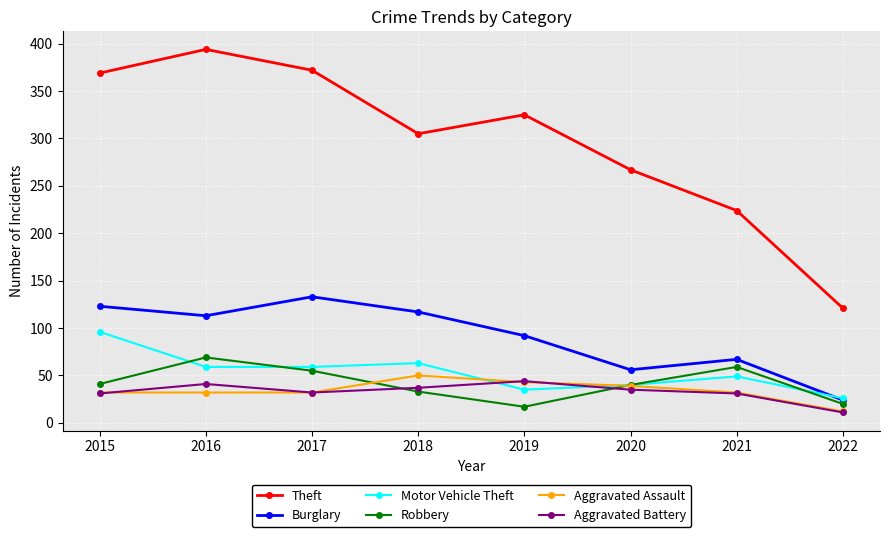

The Motor Vehicle Theft series shows 36 at 2016. True or false?

False